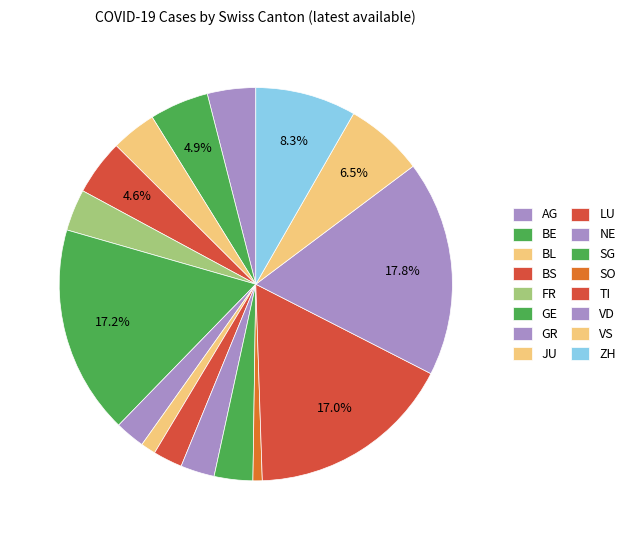

Is there any slice that represents more than half of the pie?

No